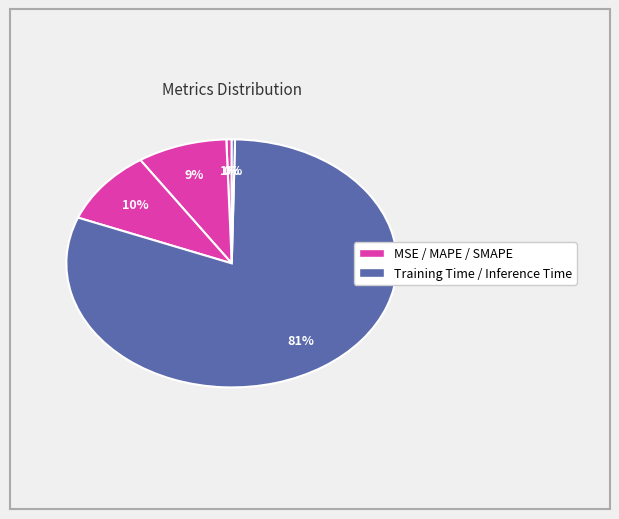

Count the number of slices in the pie.

5